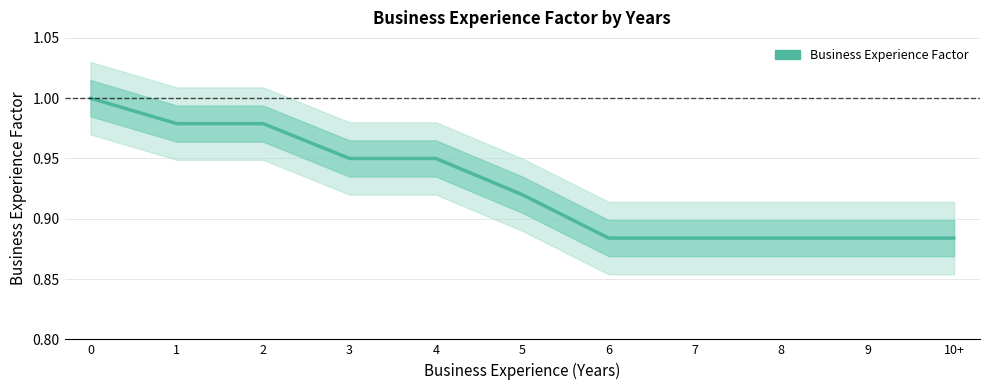

What is the difference between the second highest and second lowest values?

0.1